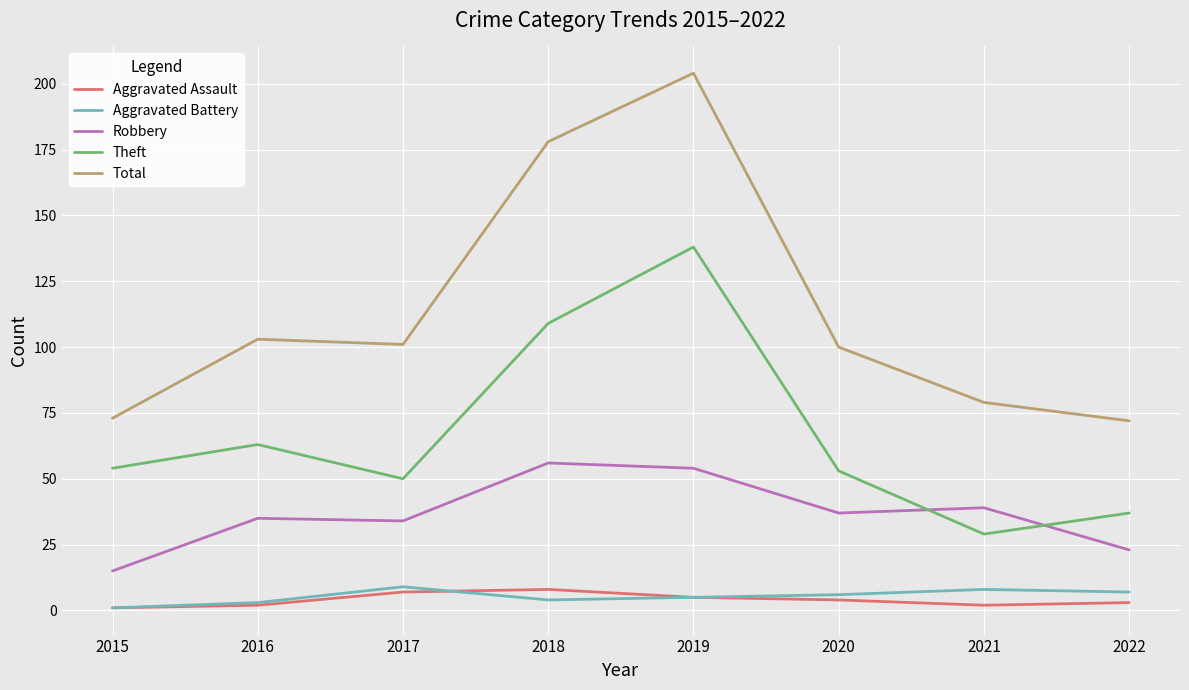

Count the number of data series in this chart.

5